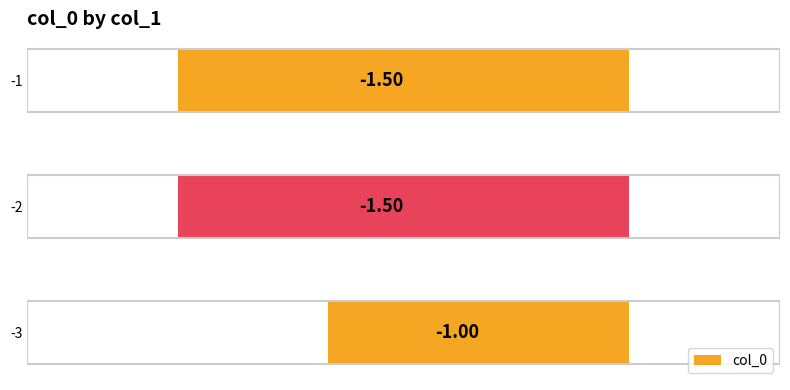

What is the change in value from -3 to -1?

-0.5